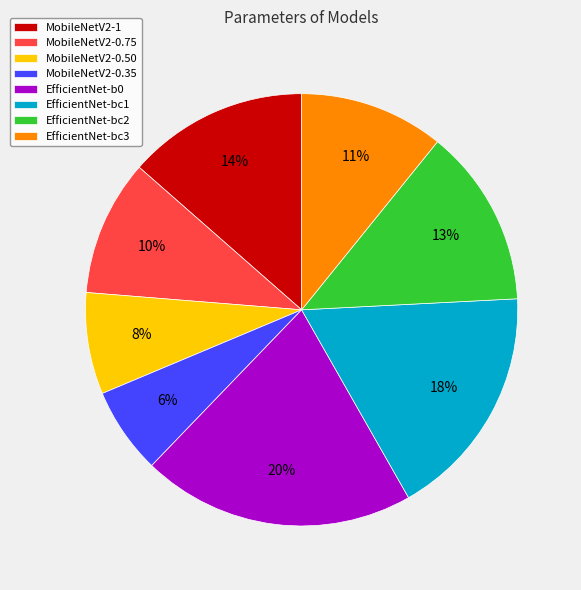

Which slice is the largest?

EfficientNet-b0